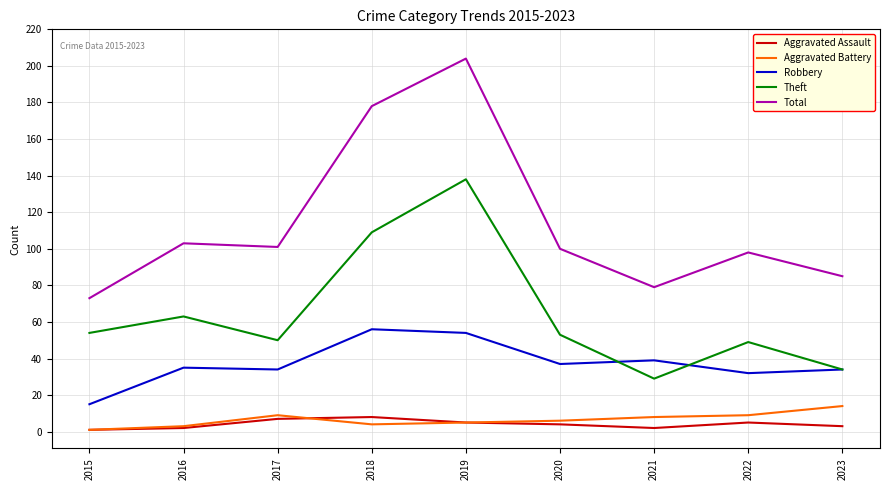

At which category does the chart reach its peak across all series?

2019